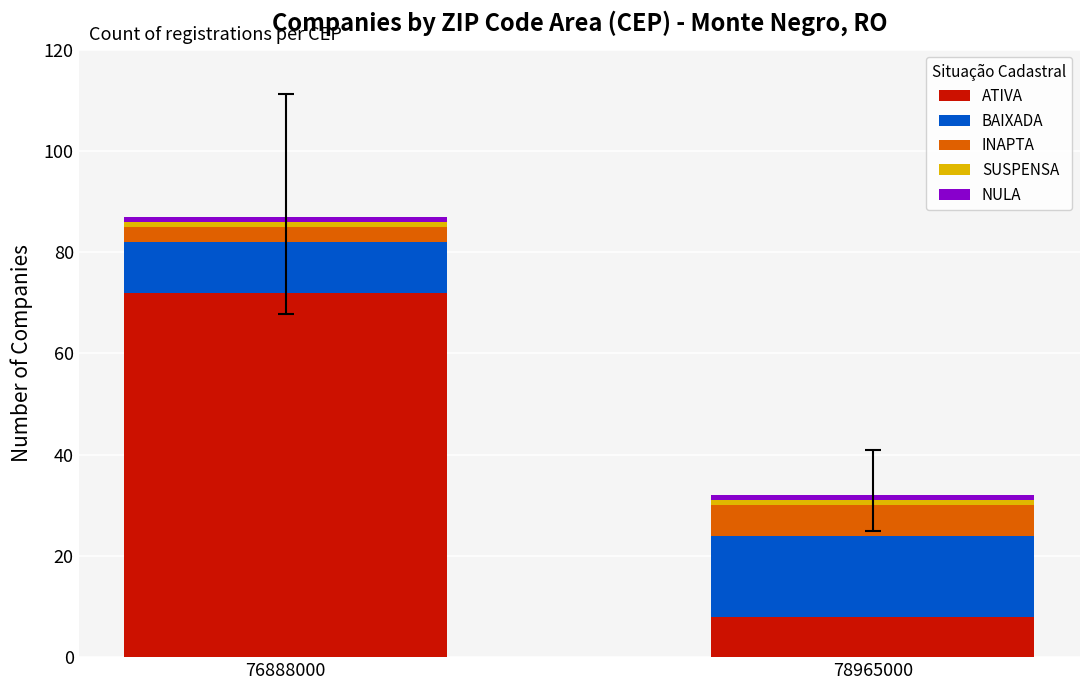

What is the difference between the maximum and minimum values in the ATIVA series?

64